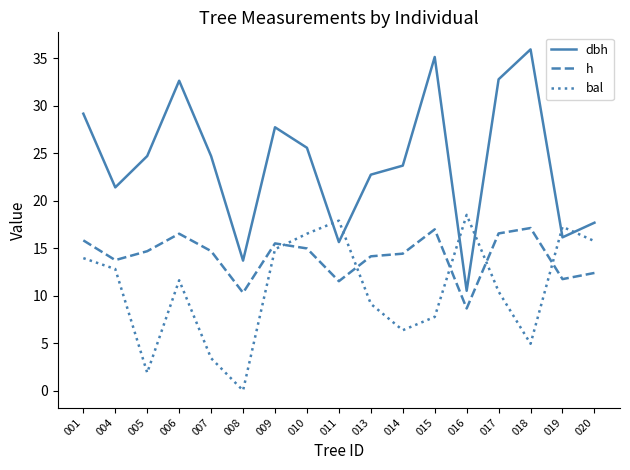

Is it true that dbh equals 17.5 at 016?

False